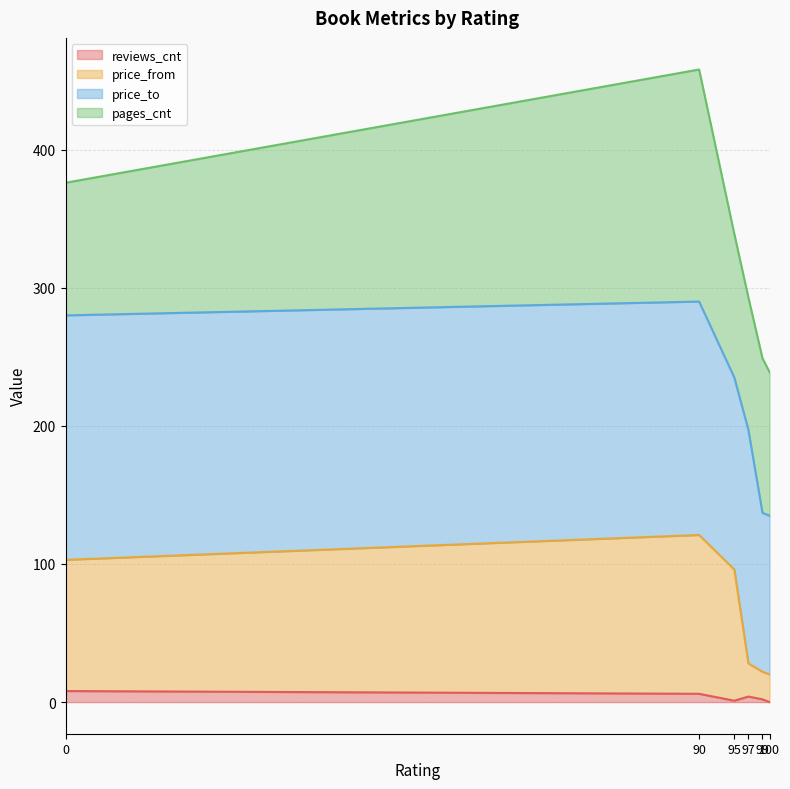

How many lines are shown in the chart?

4